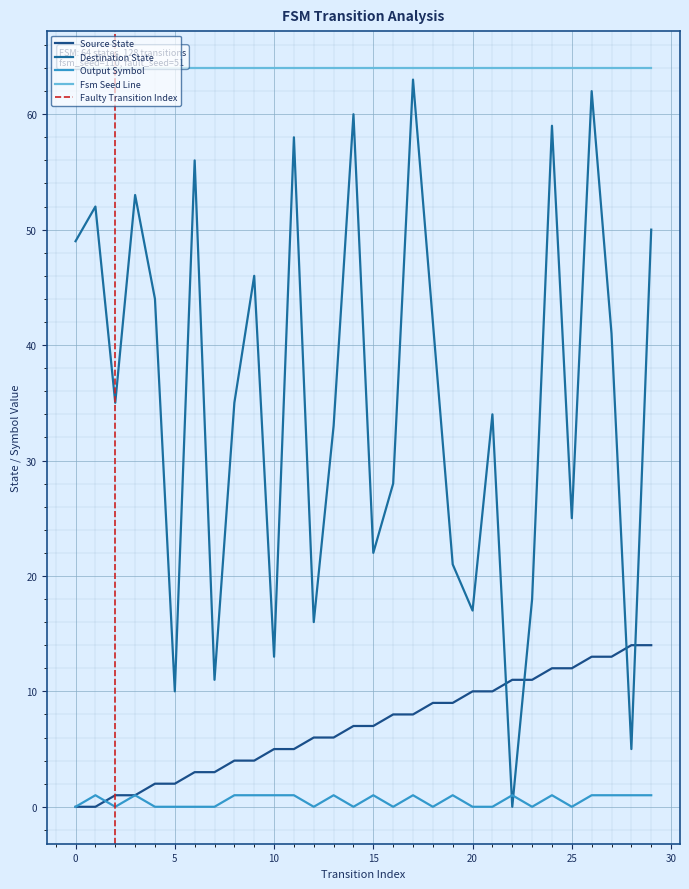

Between 9 and 22, which is larger?

22